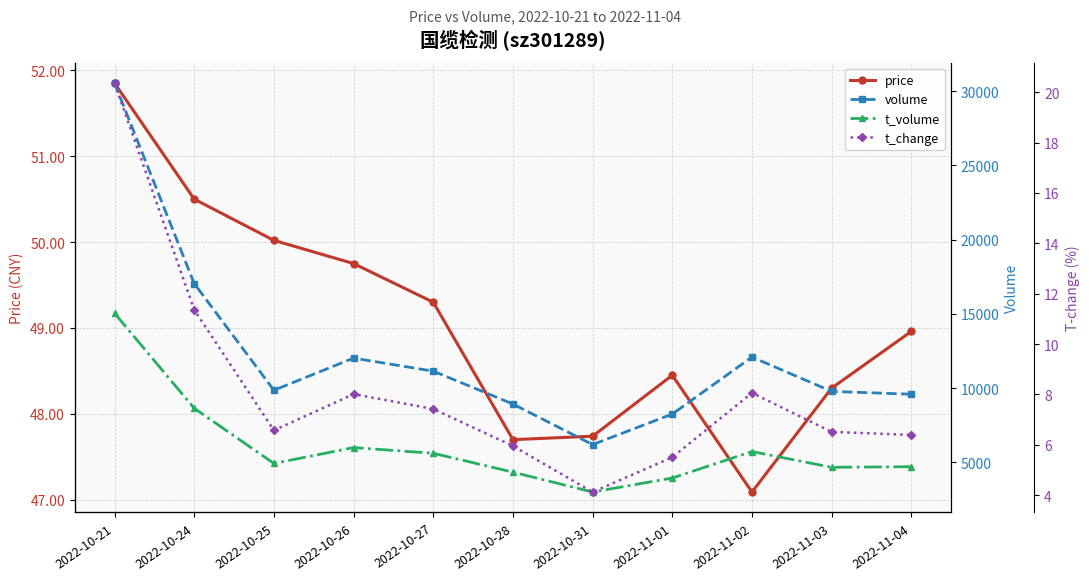

How many lines are shown in the chart?

4